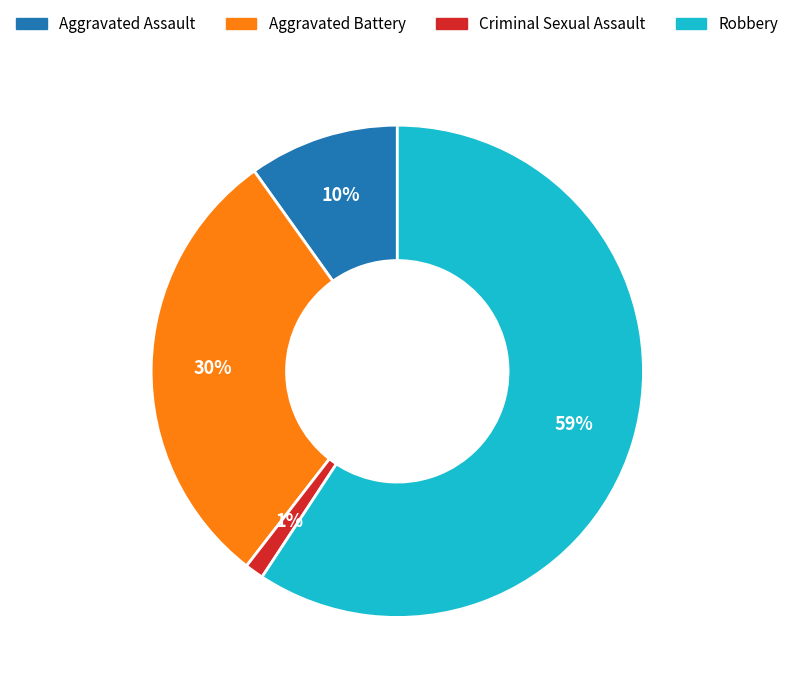

How many segments does this pie chart have?

4